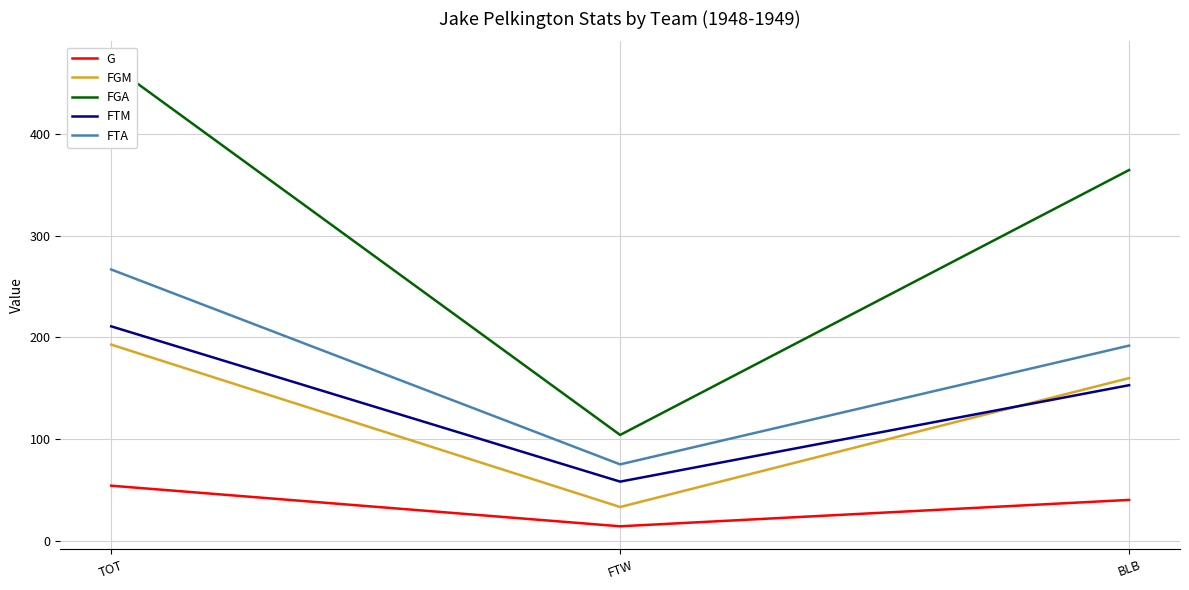

What is the sum of the G values at BLB and FTW?

54